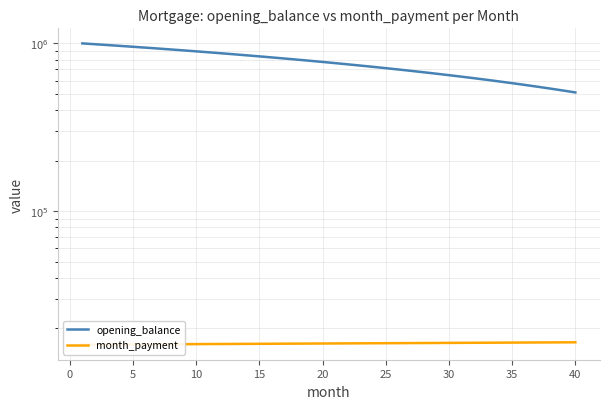

What is the minimum value shown in the chart?

16002.5